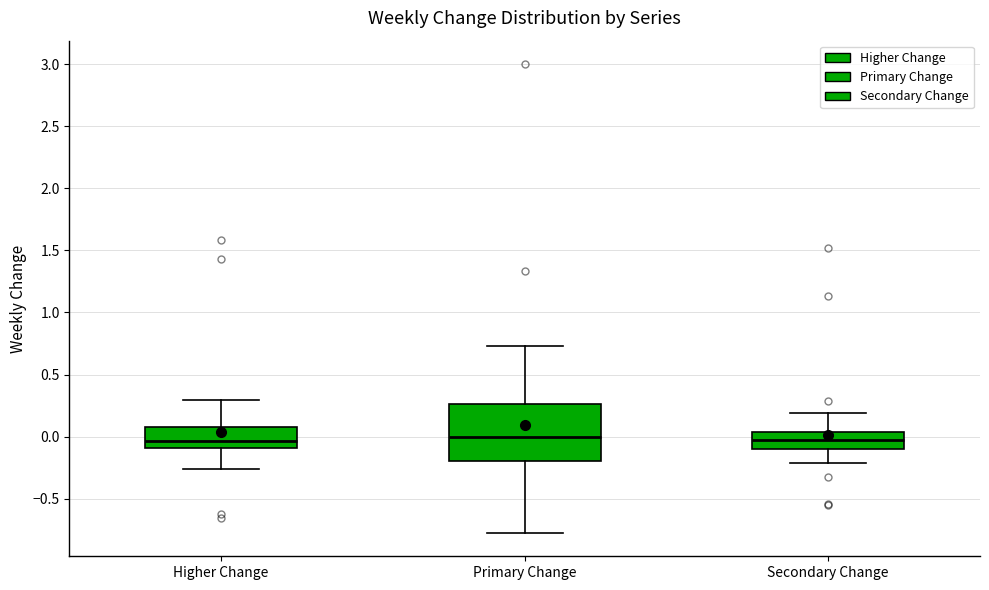

Reading left to right, transcribe this box plot: for each box, give where its median line is, the range the box spans, and where its two whiskers end, as read against the y-axis. The values are not printed on the chart, so give them approximately, as read against the axis.

Higher Change: median -0.05, box -0.10 to 0.10, whiskers -0.25 to 0.30
Primary Change: median 0.00, box -0.20 to 0.25, whiskers -0.75 to 0.75
Secondary Change: median -0.05, box -0.10 to 0.05, whiskers -0.20 to 0.20